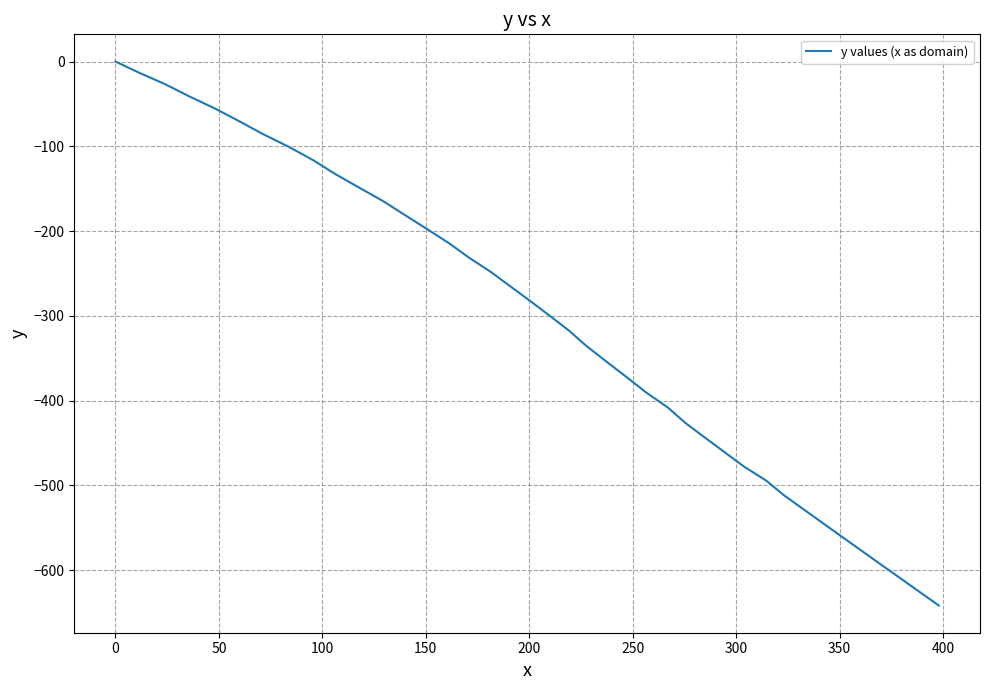

How many values are below zero?

39